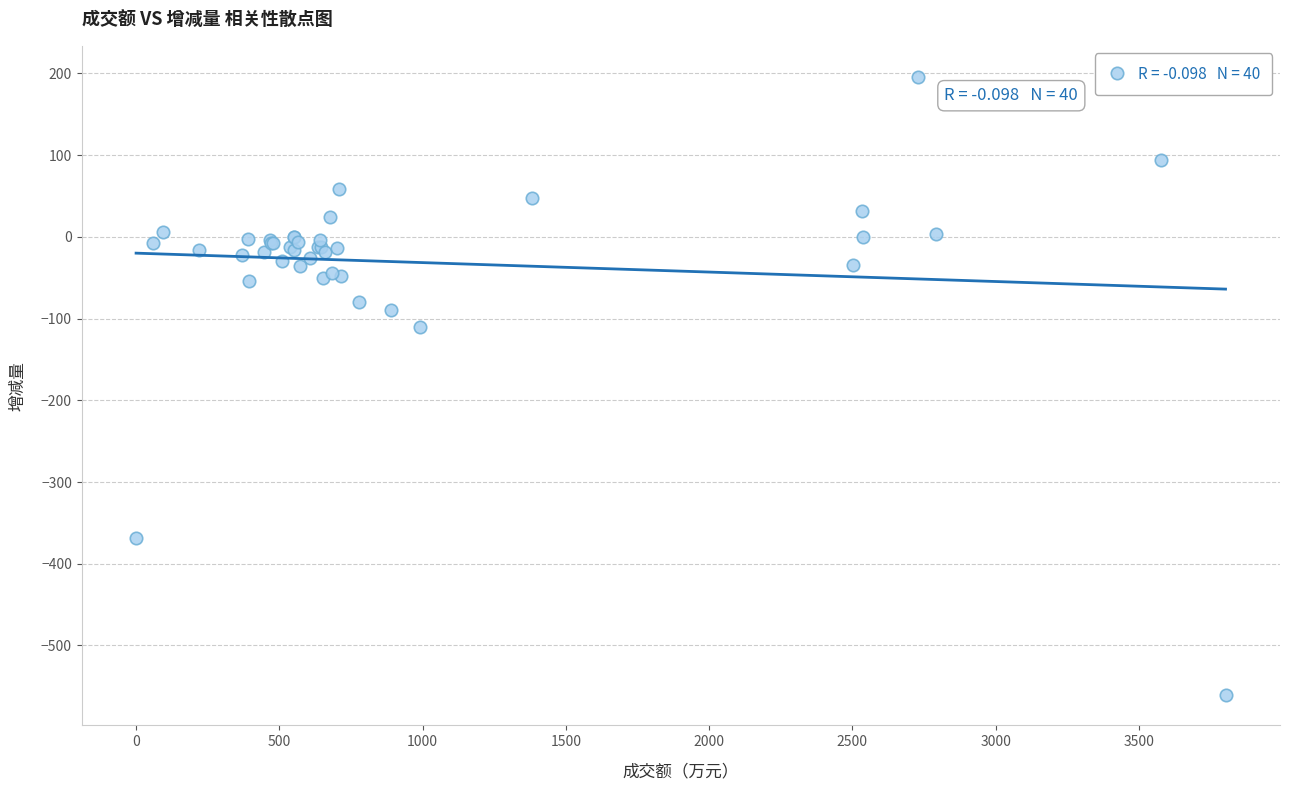

What Y value in the scatter plot is closest to -182?

-110